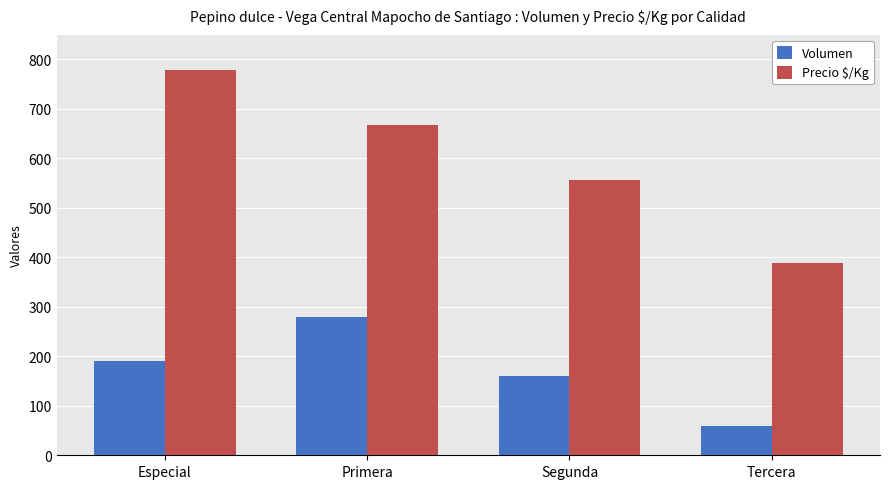

At how many categories does at least one series exceed 458?

3